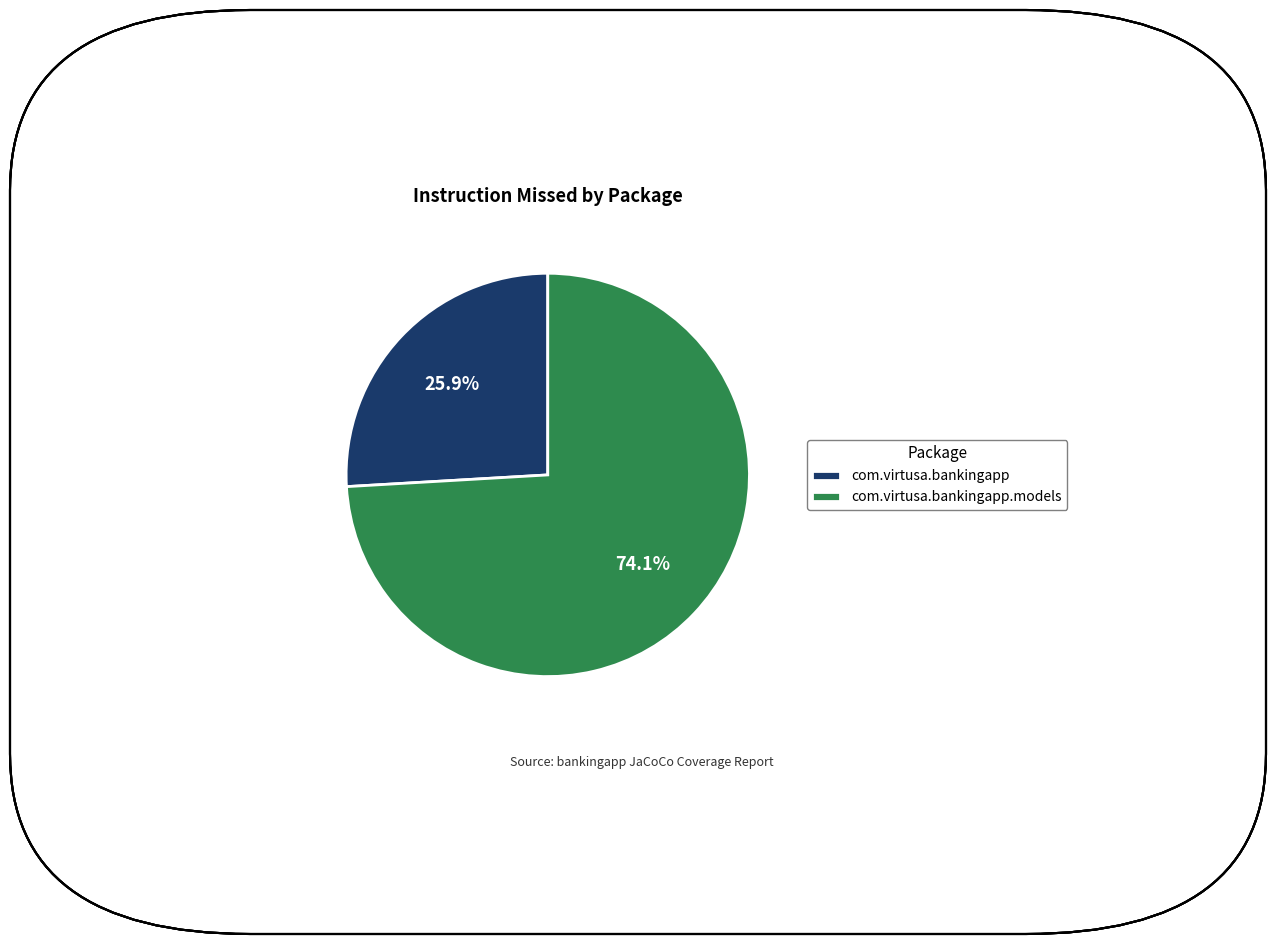

True or false: com.virtusa.bankingapp accounts for 26% of the total.

True